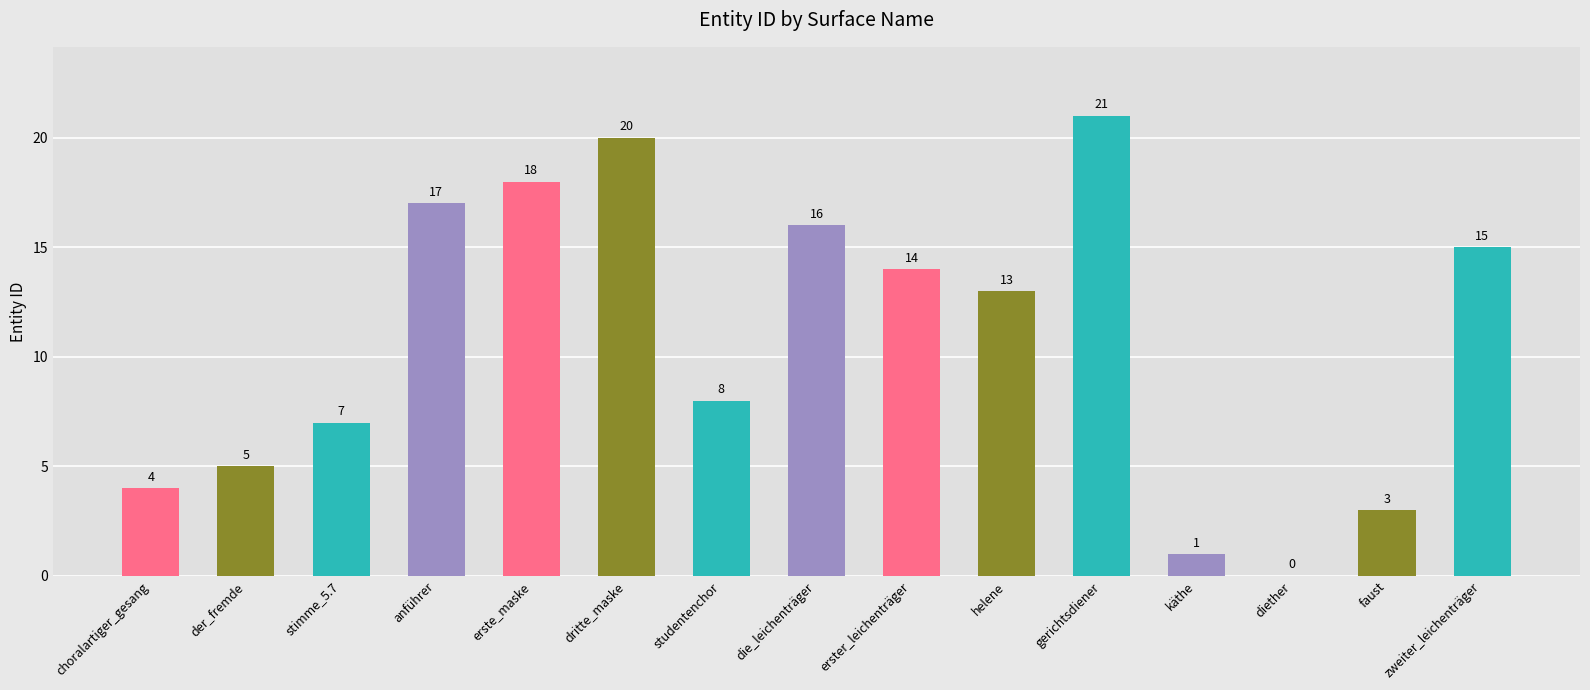

Is it true that the value at stimme_5.7 is 3?

False